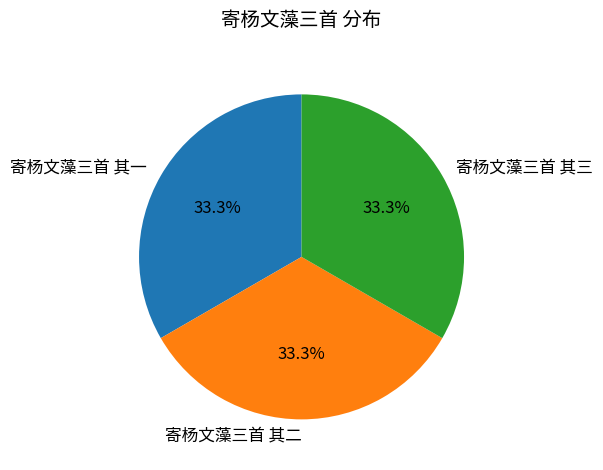

True or false: 寄杨文藻三首 其三 accounts for 43% of the total.

False